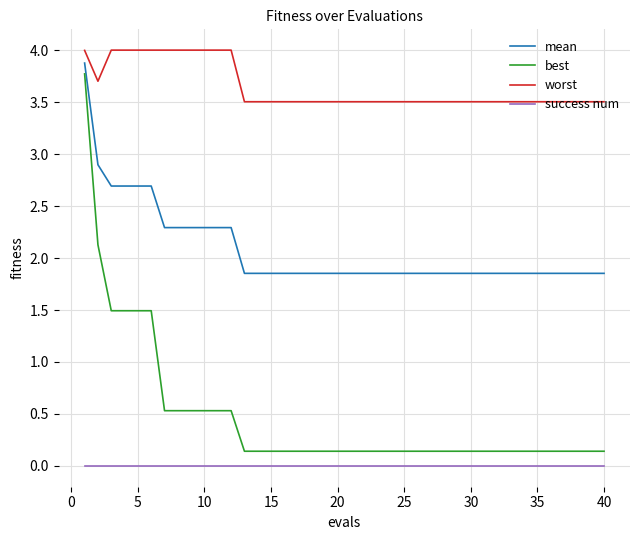

Which series has the largest total across all categories?

worst